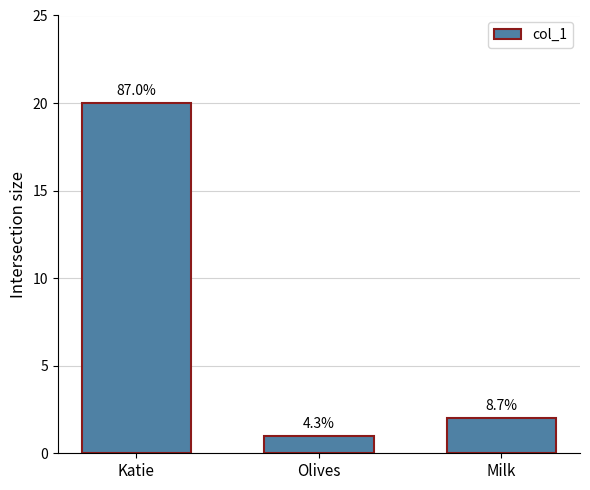

What is the label of the 2nd bar from the left?

Olives